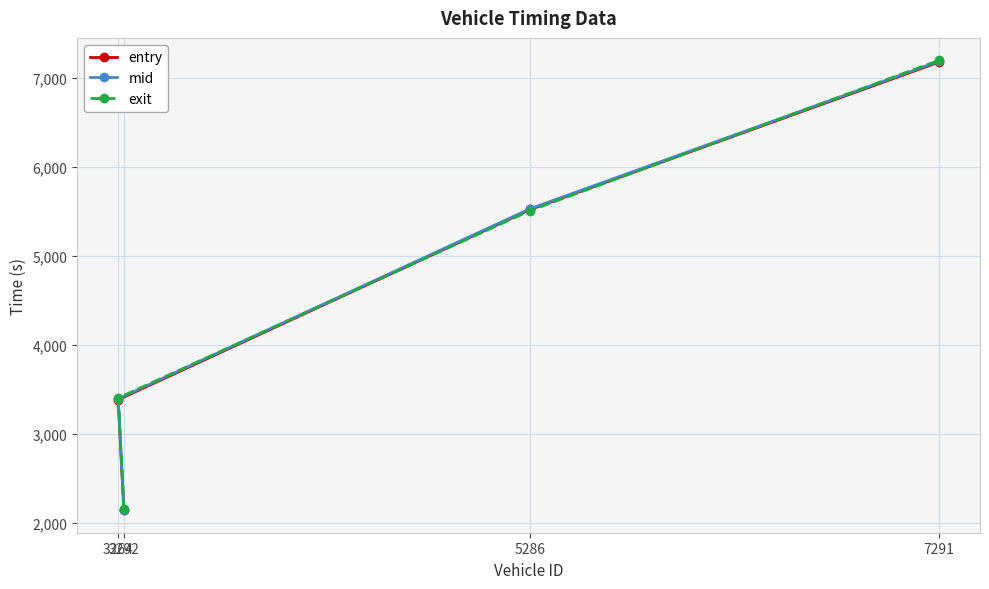

Between 3292 and 3264, which series saw the biggest shift?

exit